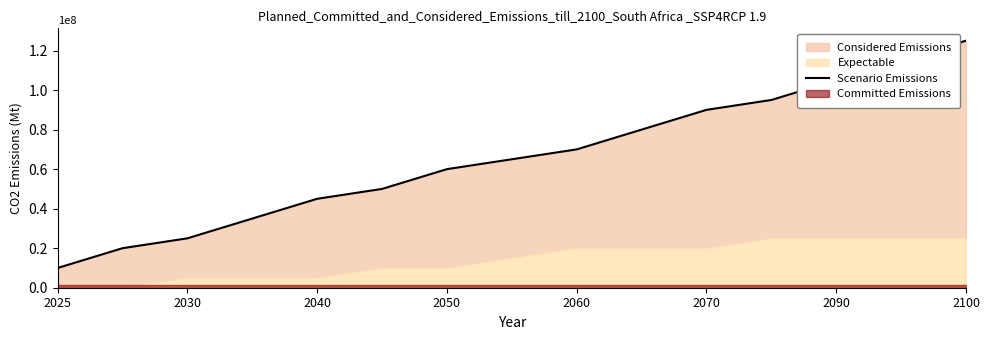

Which category has the lowest value across all series?

2025